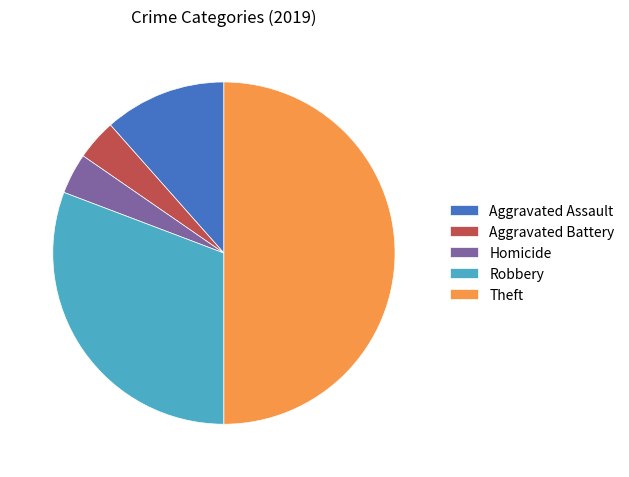

Which category has the biggest portion of the pie?

Theft